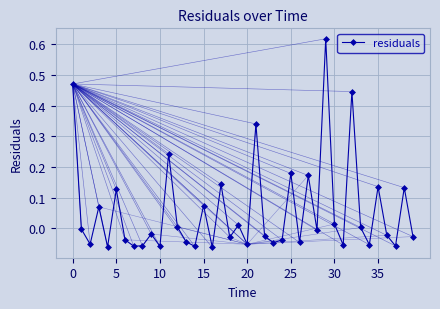

What is the sum of all values?

2.2